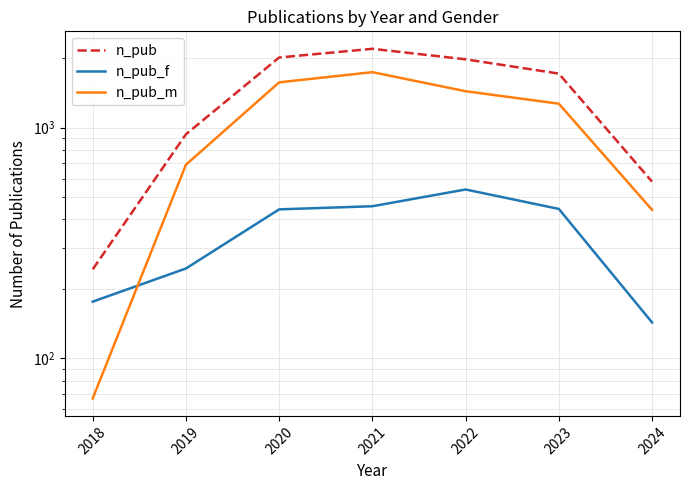

At which category does n_pub reach its first local peak?

2021